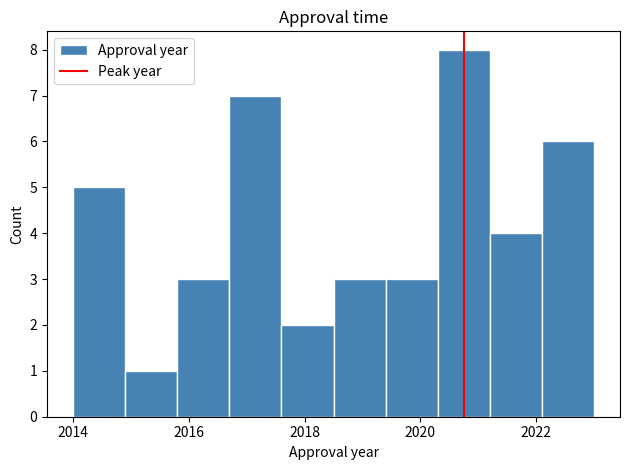

Reading left to right, transcribe this chart: for each bar, give the range it covers on the x-axis and its height. Neither the bar edges nor the heights are printed on the chart, so give them approximately, as read against the axes.

2014.0 to 2014.9: 5
2014.9 to 2015.8: 1
2015.8 to 2016.7: 3
2016.7 to 2017.6: 7
2017.6 to 2018.5: 2
2018.5 to 2019.4: 3
2019.4 to 2020.3: 3
2020.3 to 2021.2: 8
2021.2 to 2022.1: 4
2022.1 to 2023.0: 6